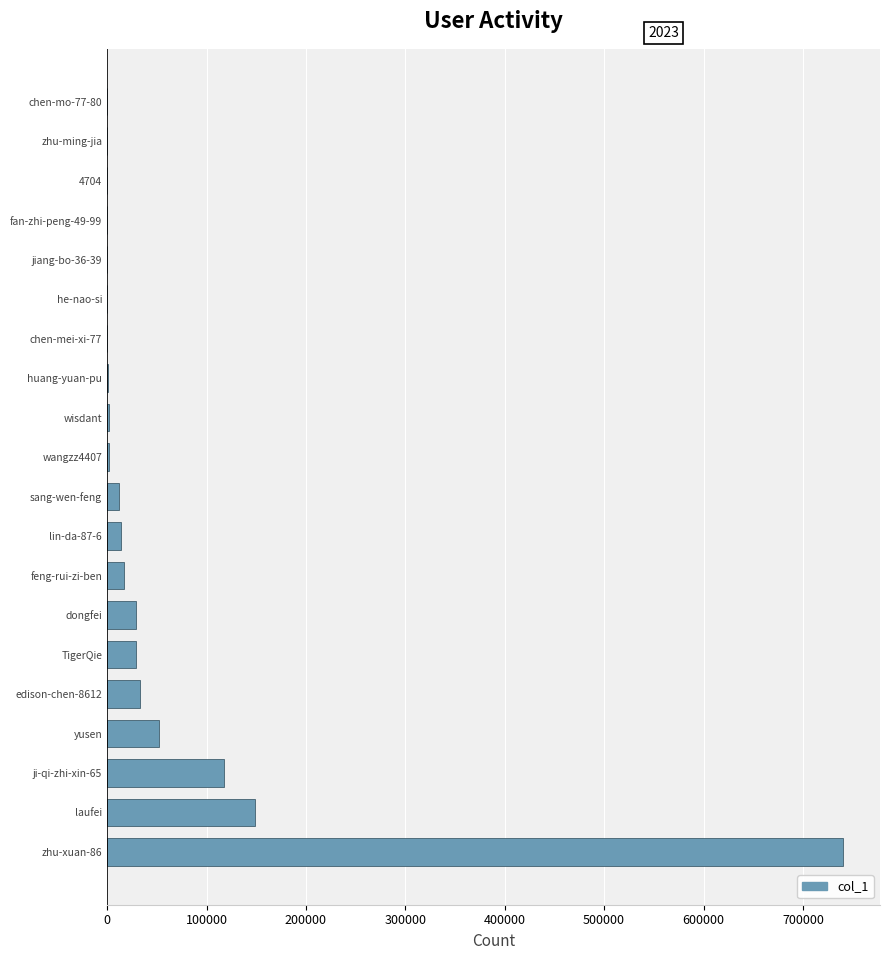

Does the chart contain stacked bars?

No